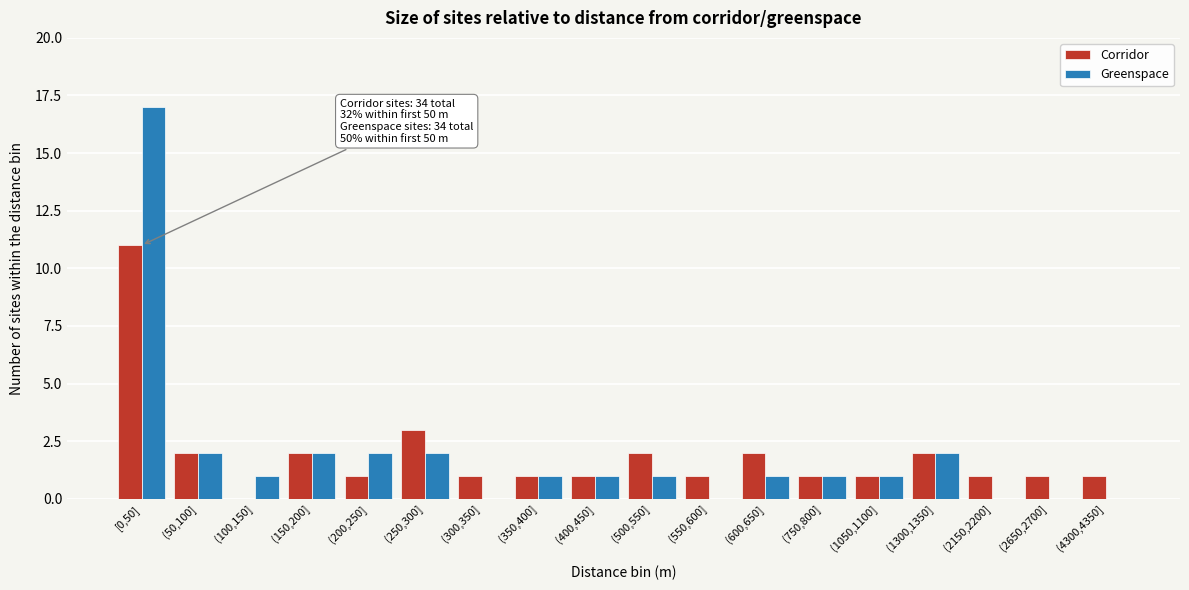

What is the sum of all Corridor values?

34